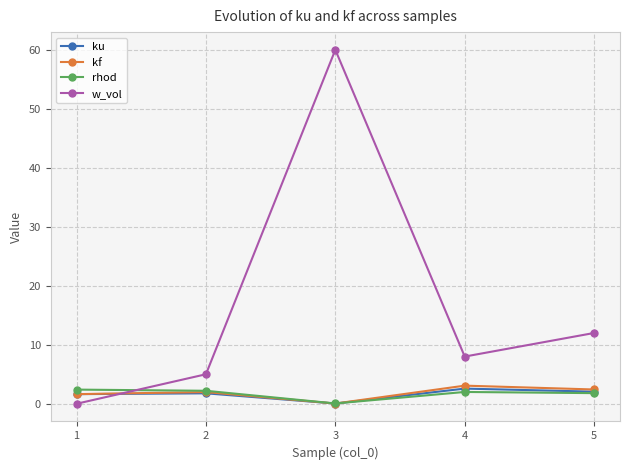

How many interior local valleys does the ku series have?

1